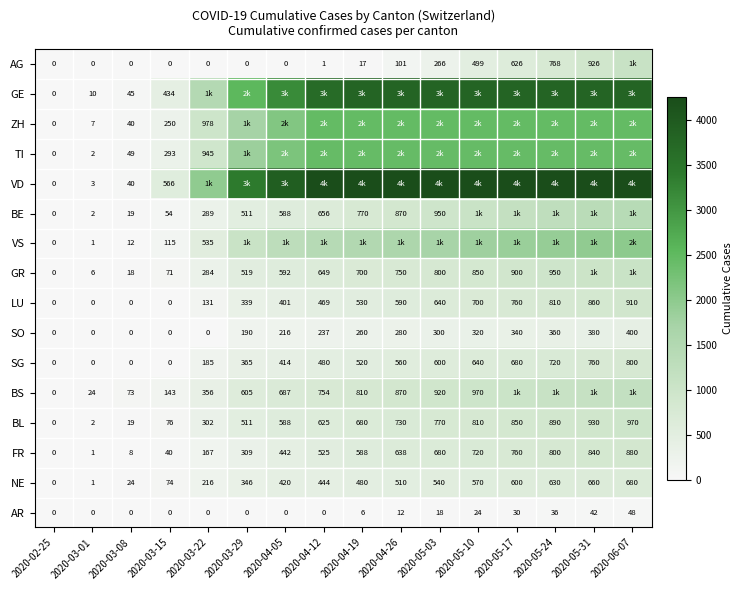

Which category has the lowest value in the BL series?

2020-02-25